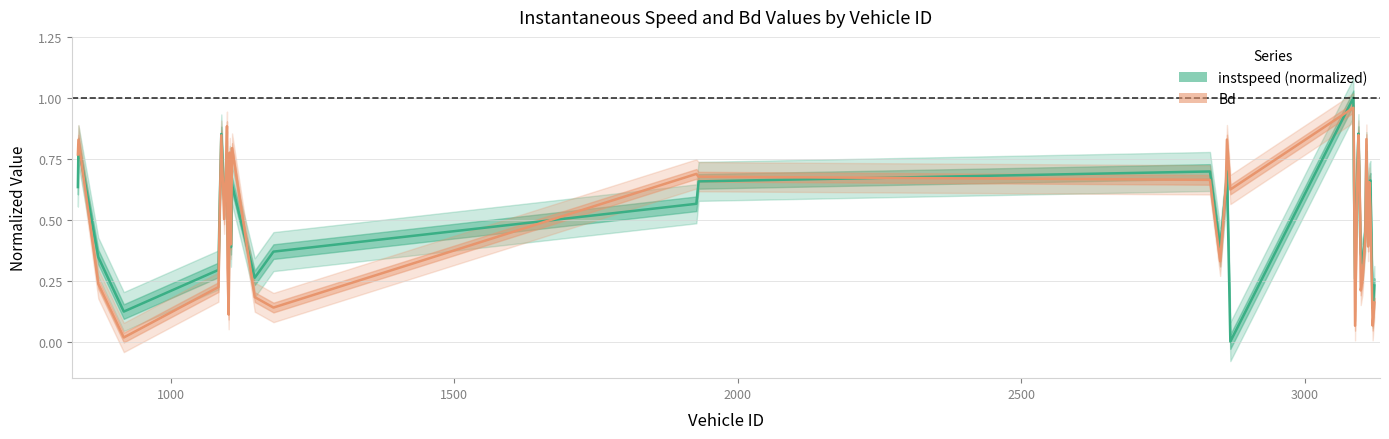

How many interior local peaks does the instspeed (normalized) series have?

11